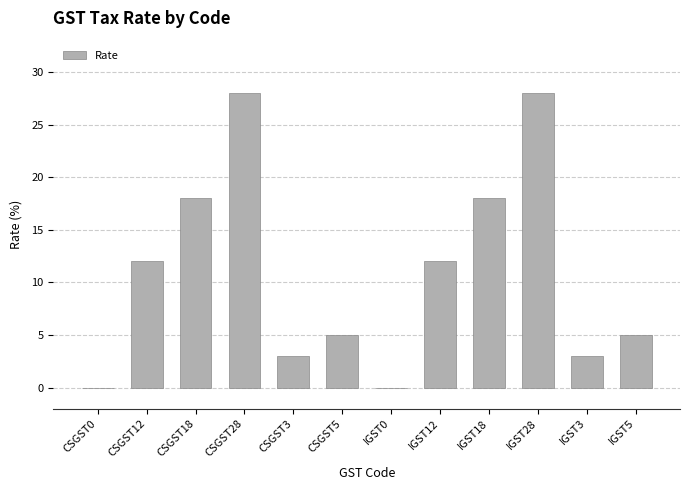

Which has a higher value, CSGST12 or IGST5?

CSGST12